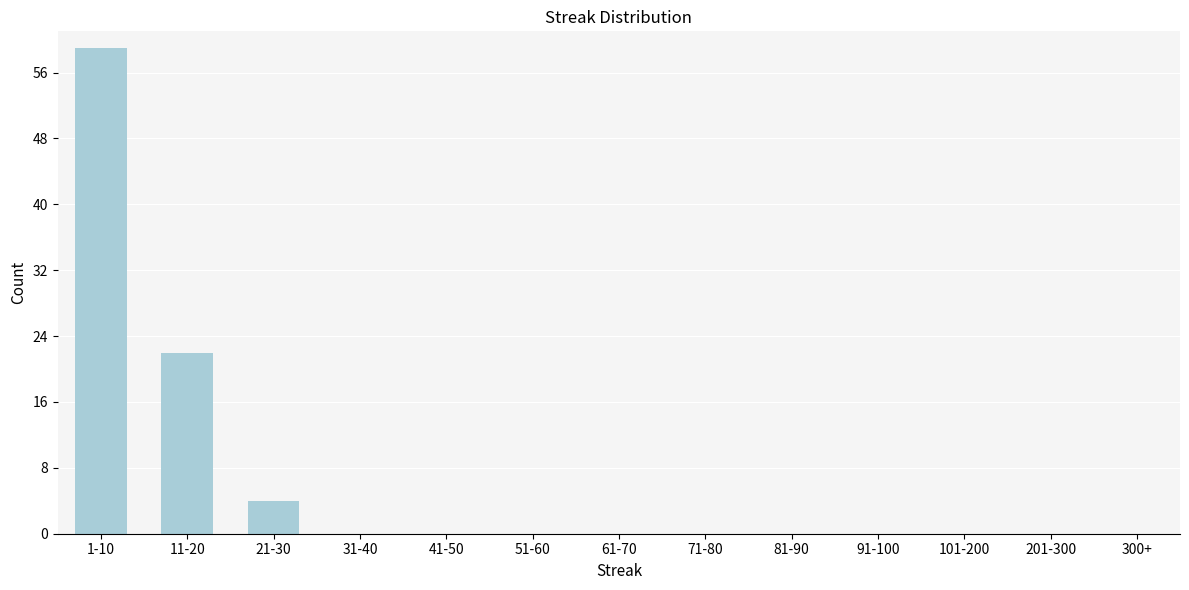

Reading left to right, transcribe all the data shown in this chart.

1-10=59	11-20=22	21-30=4	31-40=0	41-50=0	51-60=0	61-70=0	71-80=0	81-90=0	91-100=0	101-200=0	201-300=0	300+=0